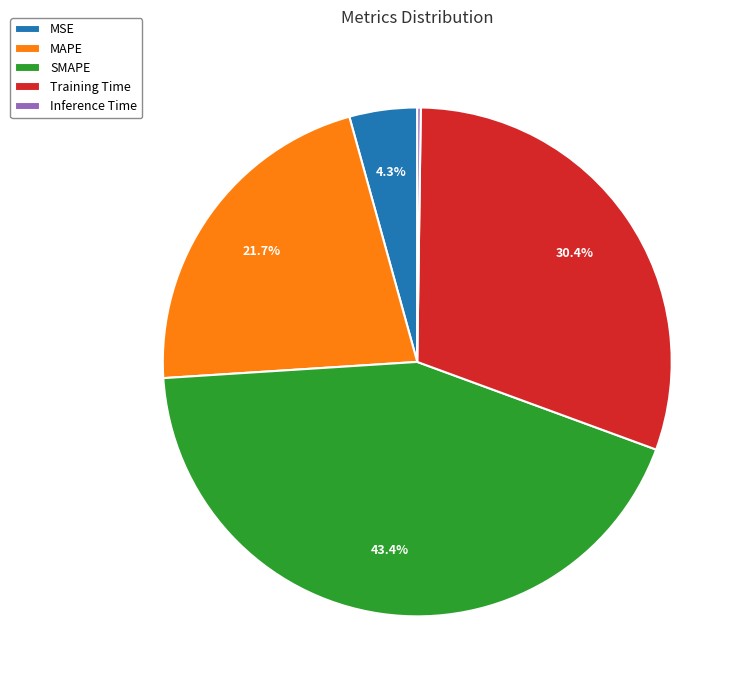

What percentage is the Training Time slice, to the nearest percent?

30%